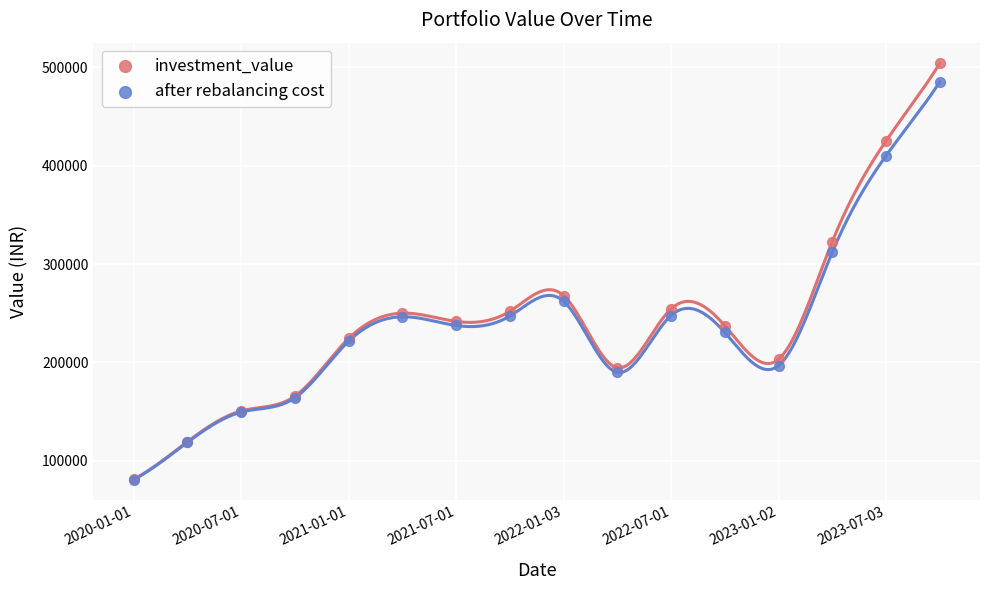

In the investment_value series, what Y value is closest to 292520?

267886.2